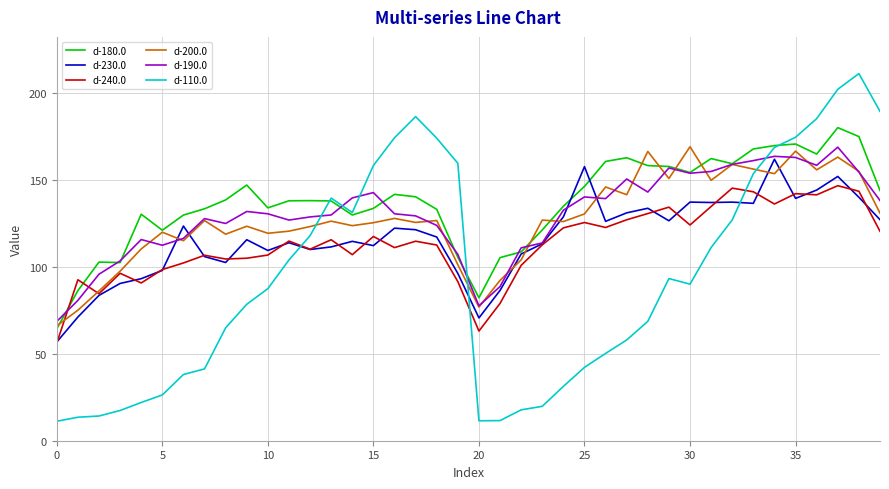

True or false: d-110.0 has more than 0 interior local peaks.

True